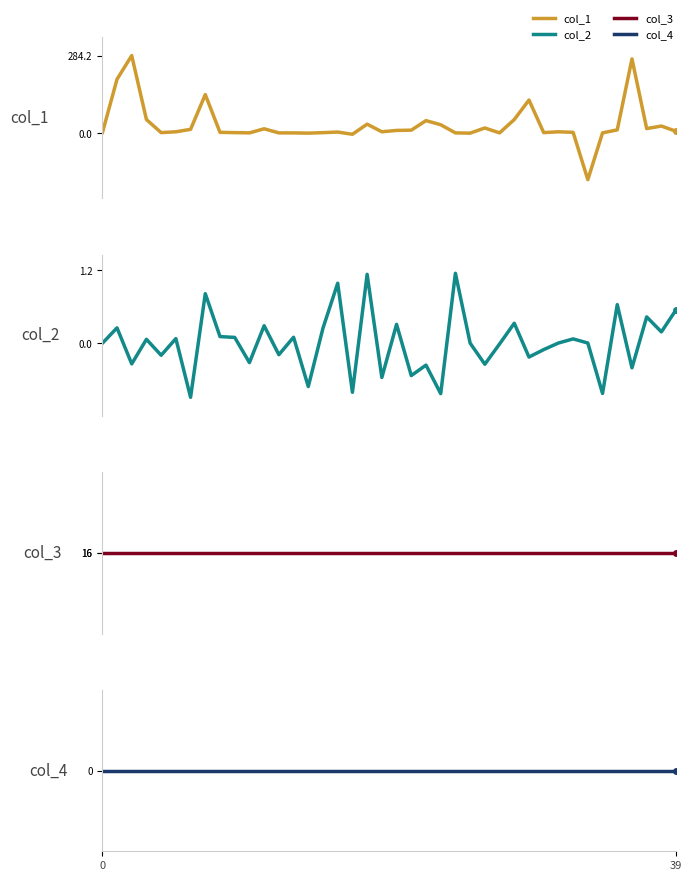

How many lines are shown in the chart?

4